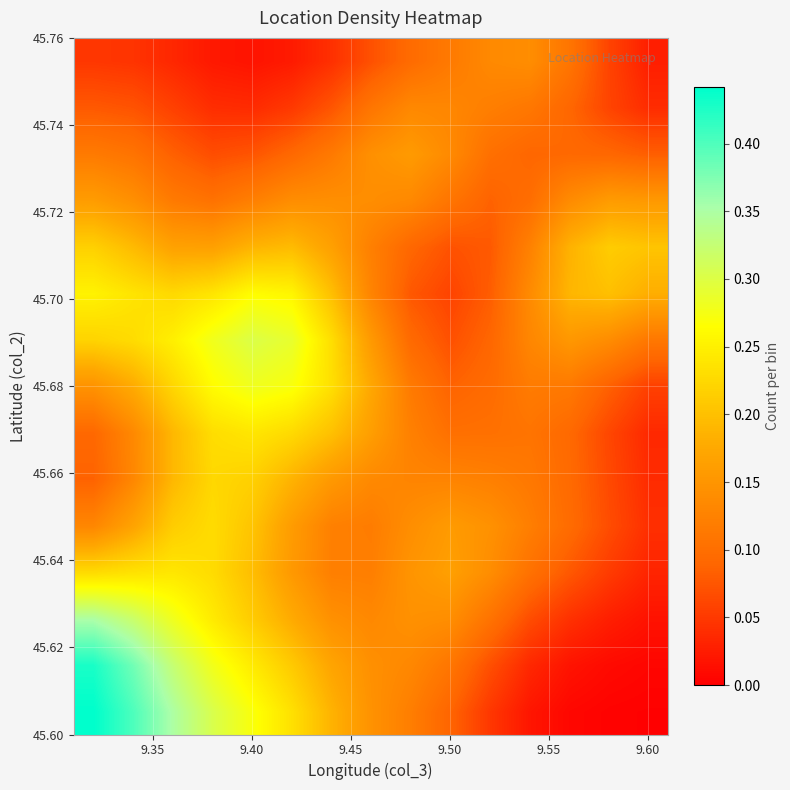

At how many categories does at least one series exceed 0?

15